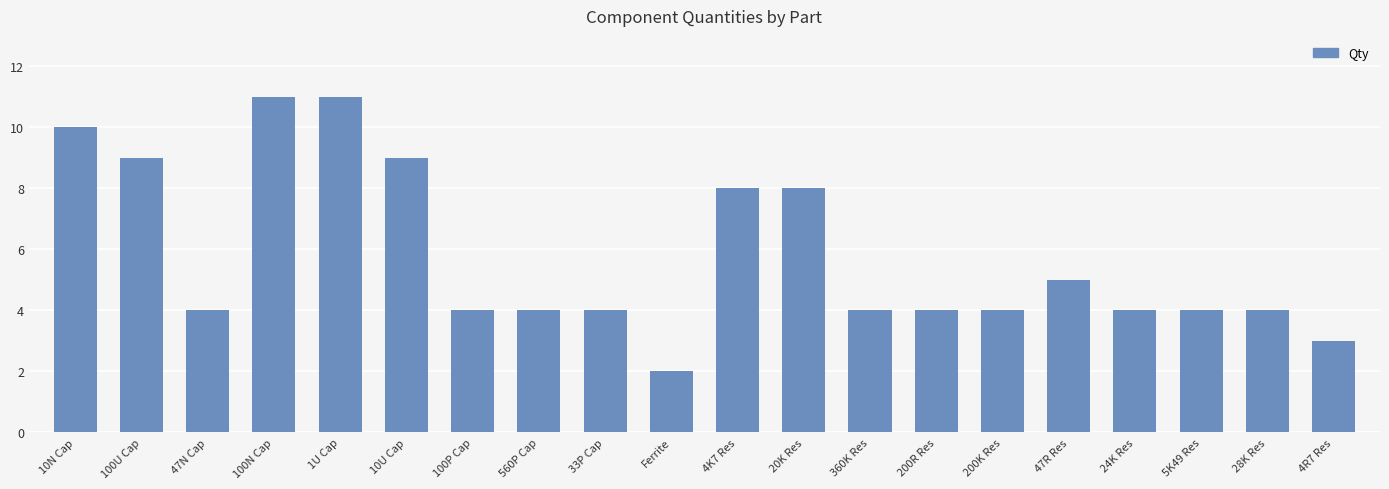

What is the label of the 20th bar from the right?

10N Cap